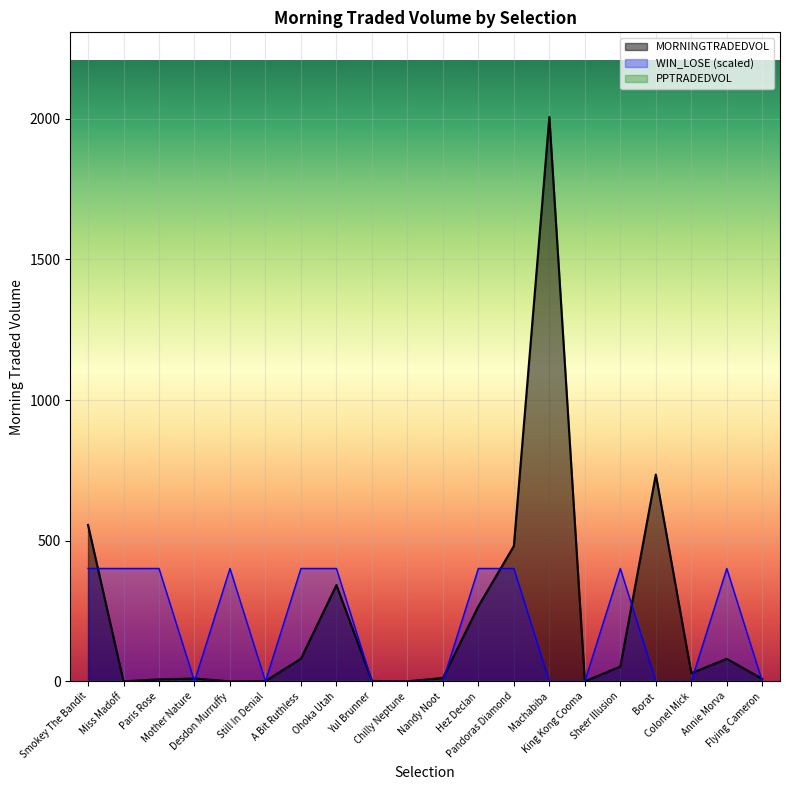

Which series has the widest spread of values?

MORNINGTRADEDVOL